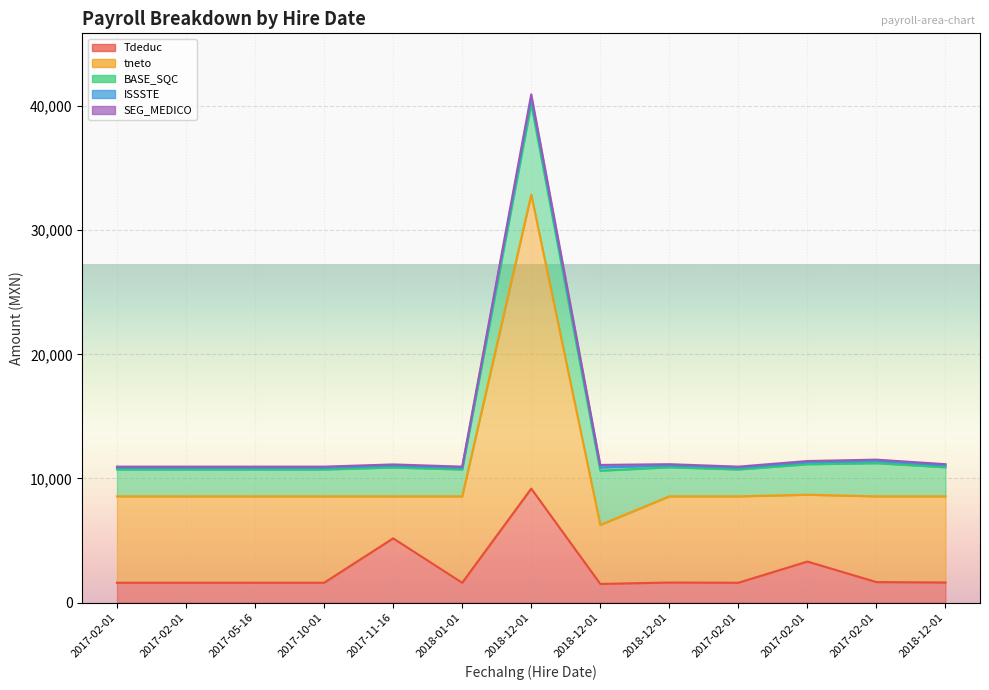

True or false: ISSSTE and SEG_MEDICO cross at least once.

False